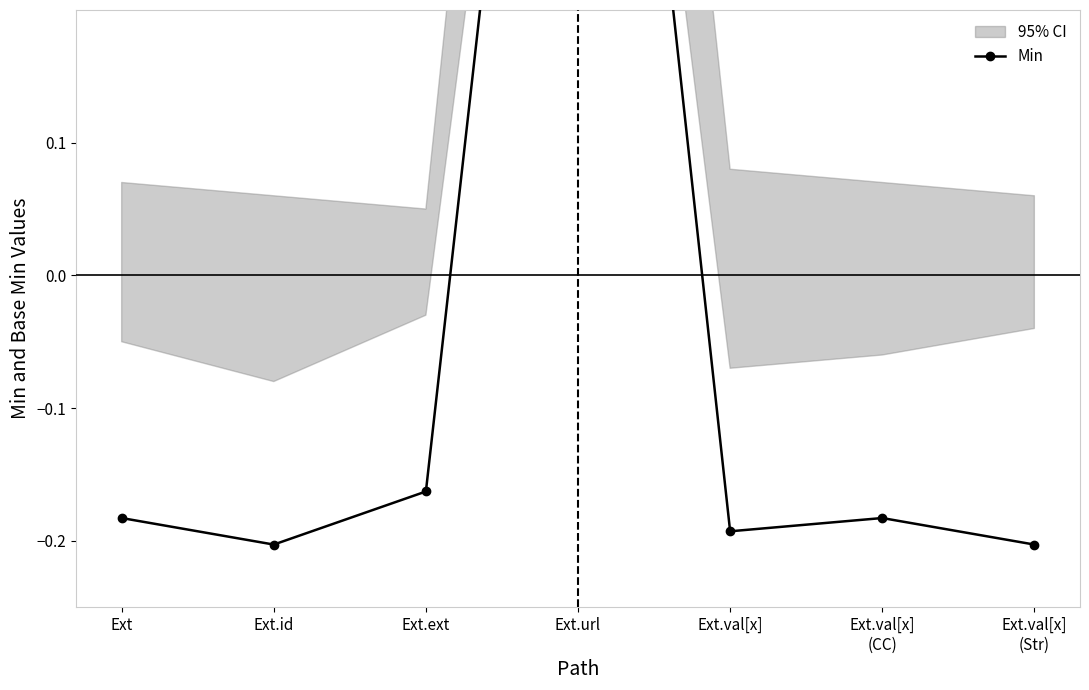

What is the greatest value displayed?

0.9